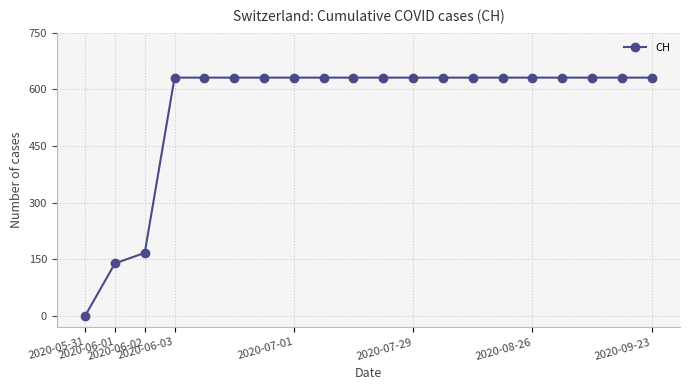

What is the greatest value displayed?

631